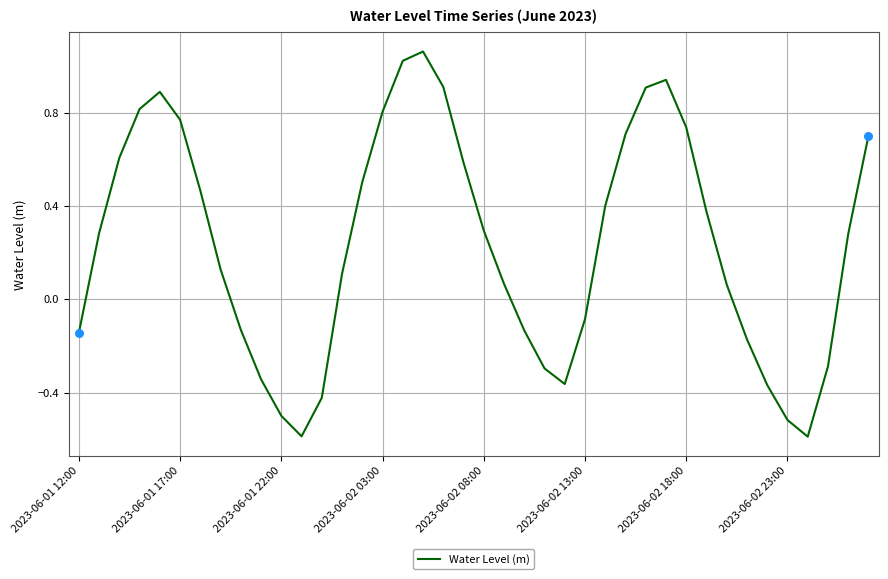

What is the difference between the maximum and minimum values?

1.7